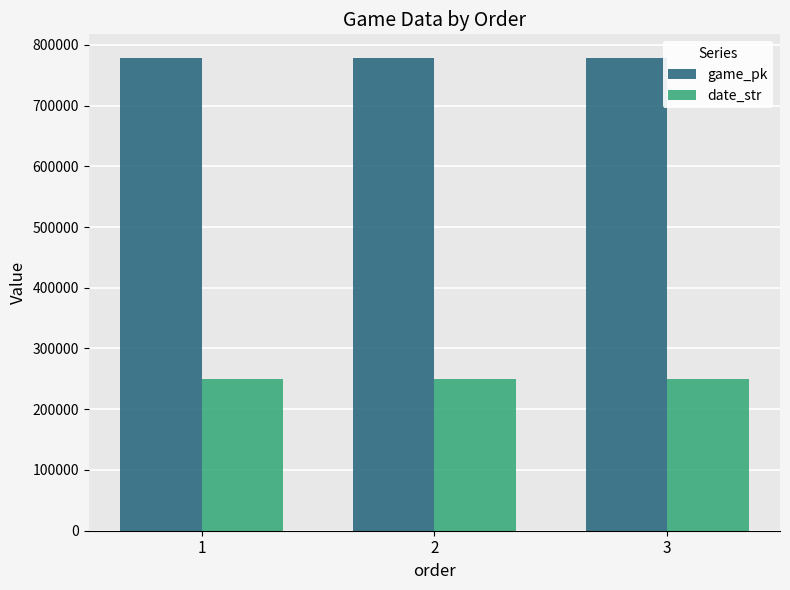

At 3, list the series in order from smallest to largest.

date_str, game_pk